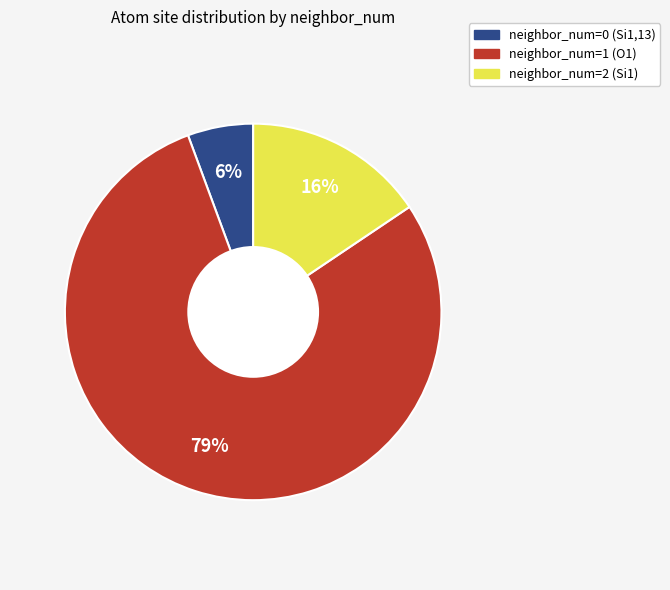

Is there any slice that represents more than half of the pie?

Yes